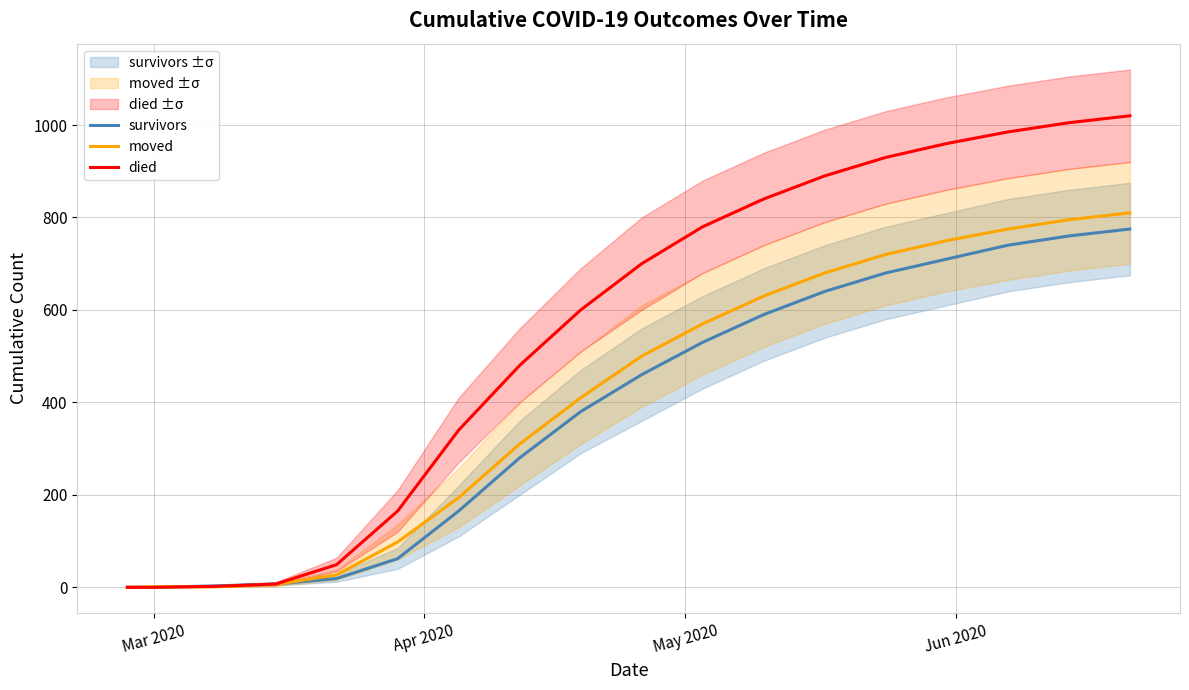

Does the chart have visible grid lines?

Yes